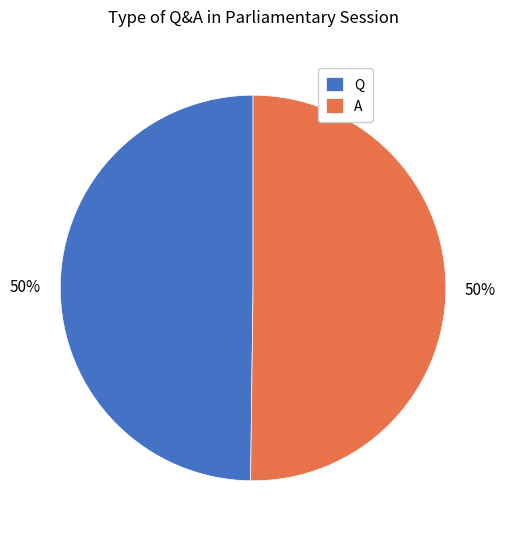

Is the sum of Q and A greater than half?

Yes